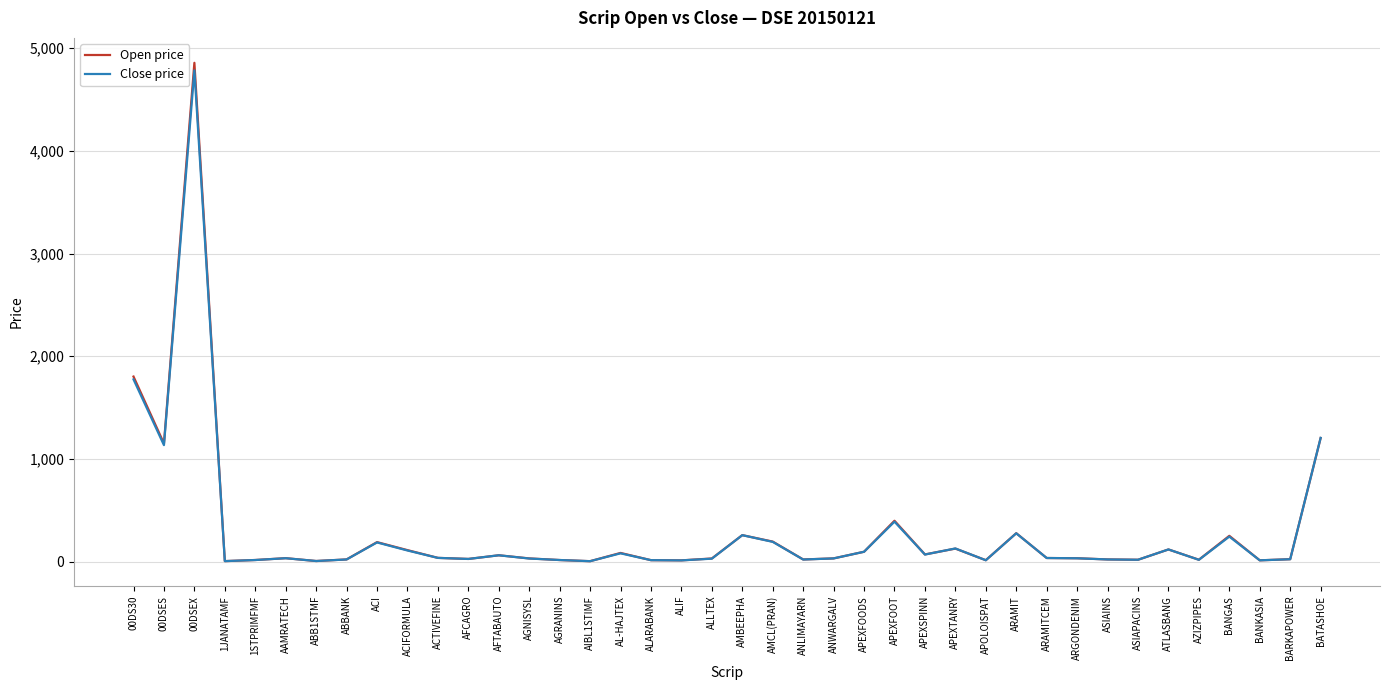

At which category is the sum across all series the highest?

00DSEX